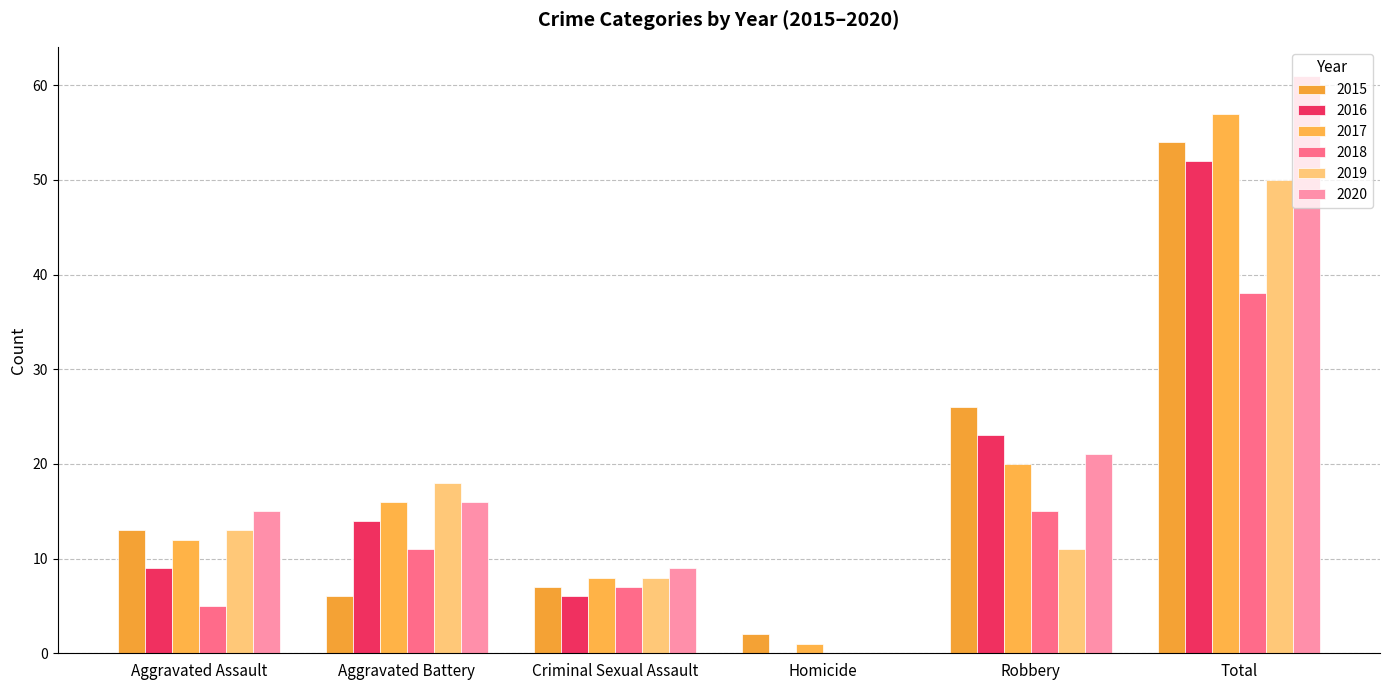

Which category has the highest value across all series?

Total